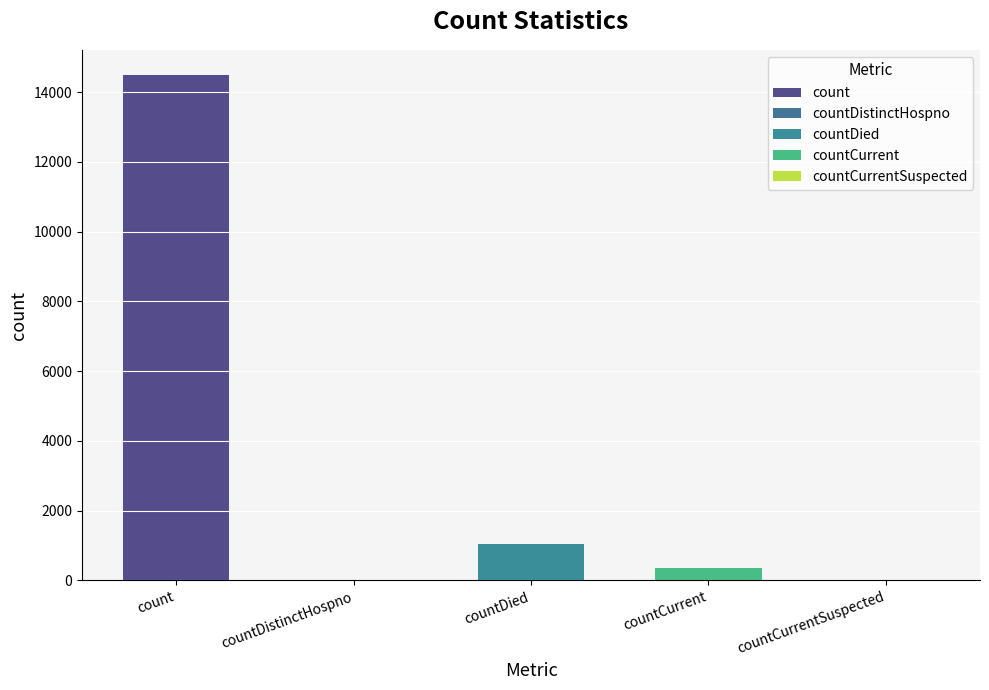

True or false: the data shows -8342 at countDistinctHospno.

False